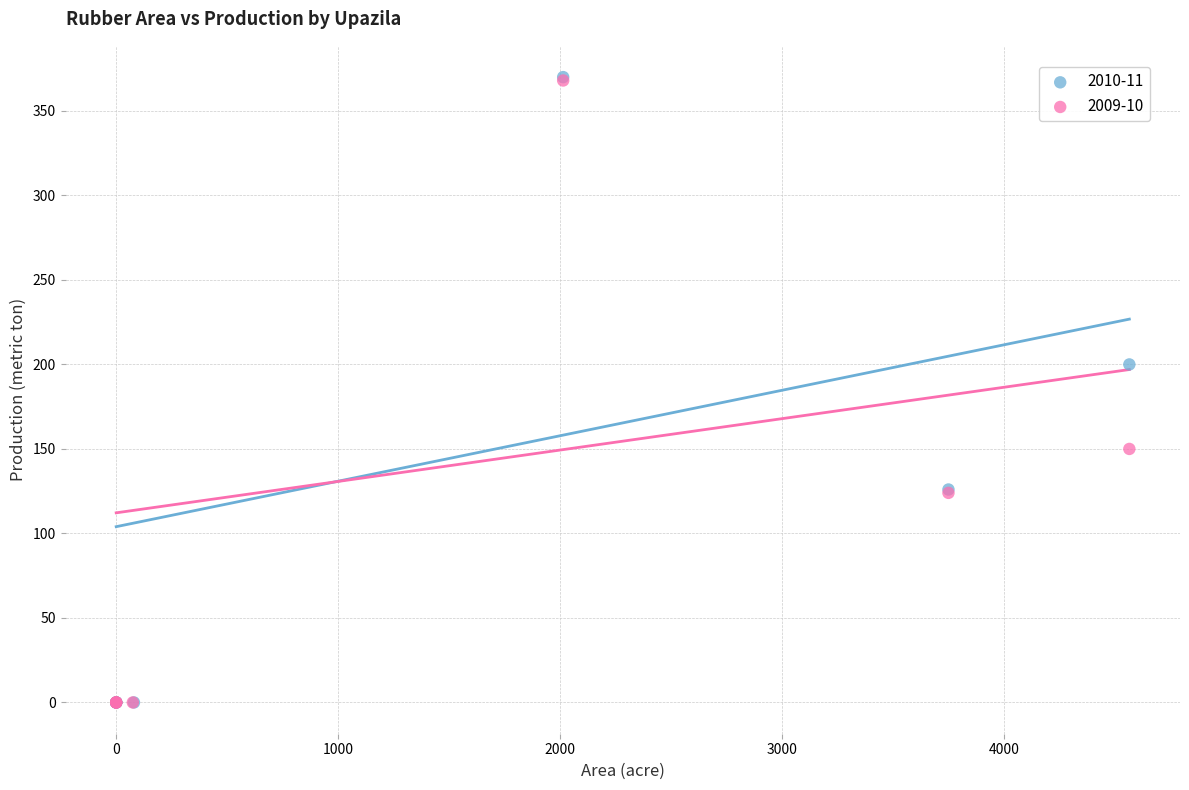

Which series has the widest spread of Y values?

2010-11